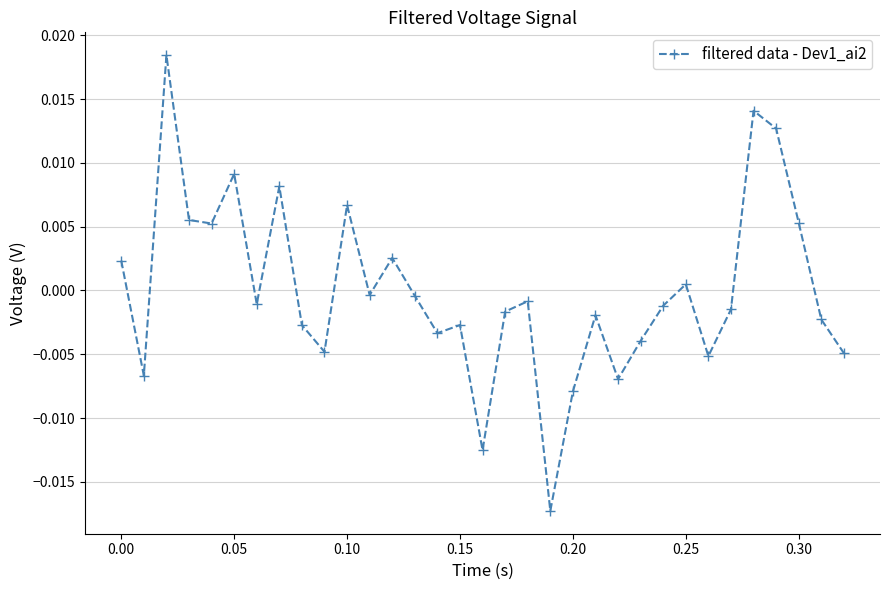

How many points are higher than both their immediate neighbors (excluding endpoints)?

10